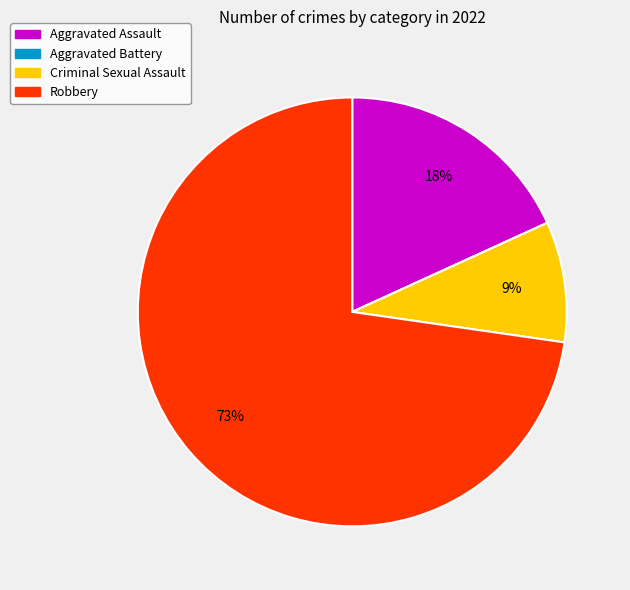

What percentage is the Criminal Sexual Assault slice, to the nearest percent?

9%